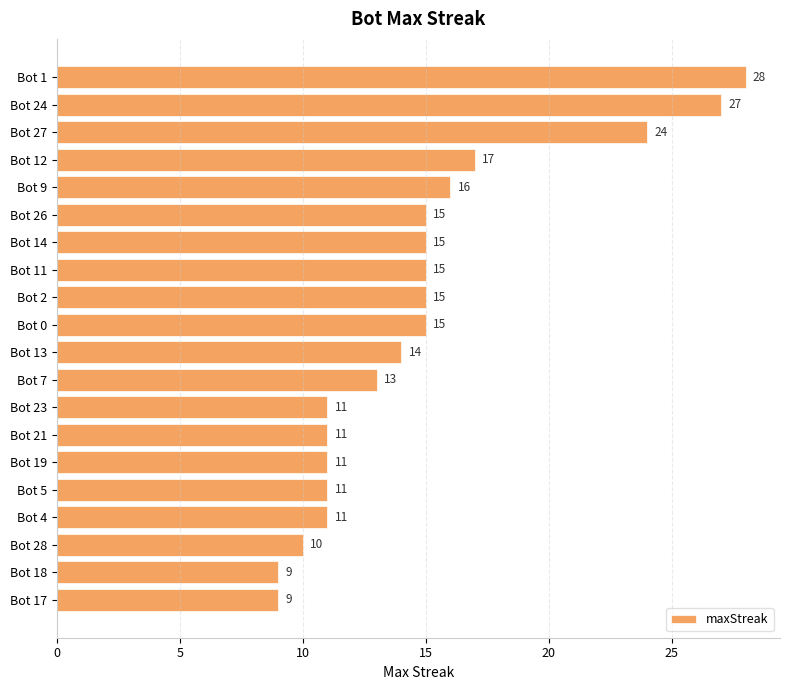

Reading bottom to top, what are all the values shown in this chart?

Bot 17=9	Bot 18=9	Bot 28=10	Bot 4=11	Bot 5=11	Bot 19=11	Bot 21=11	Bot 23=11	Bot 7=13	Bot 13=14	Bot 0=15	Bot 2=15	Bot 11=15	Bot 14=15	Bot 26=15	Bot 9=16	Bot 12=17	Bot 27=24	Bot 24=27	Bot 1=28